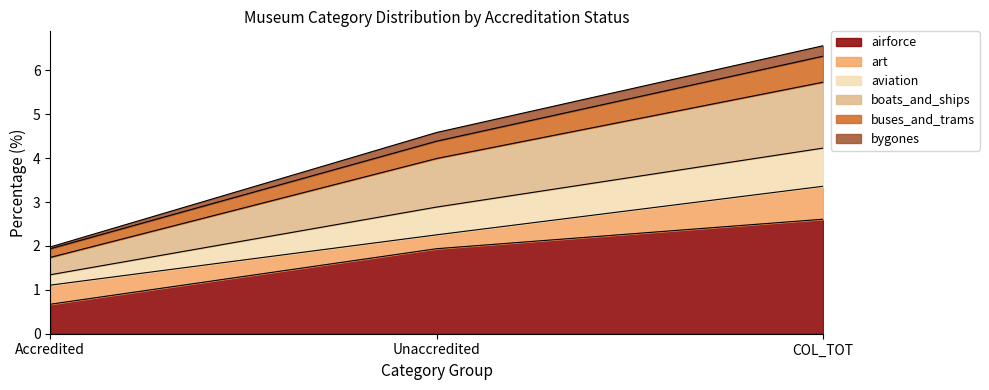

What is the difference between the airforce values at COL_TOT and Accredited?

1.9